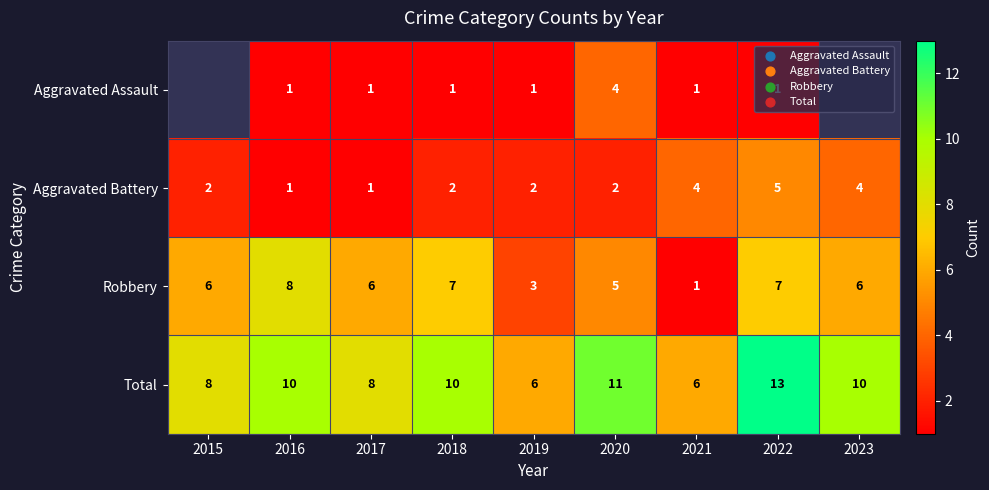

What is the spread (max minus min) of values at 2019?

5